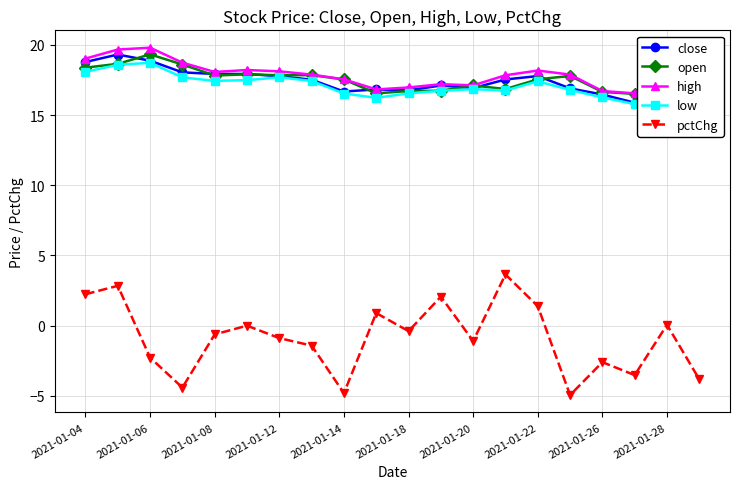

What is the maximum value for pctChg?

3.6